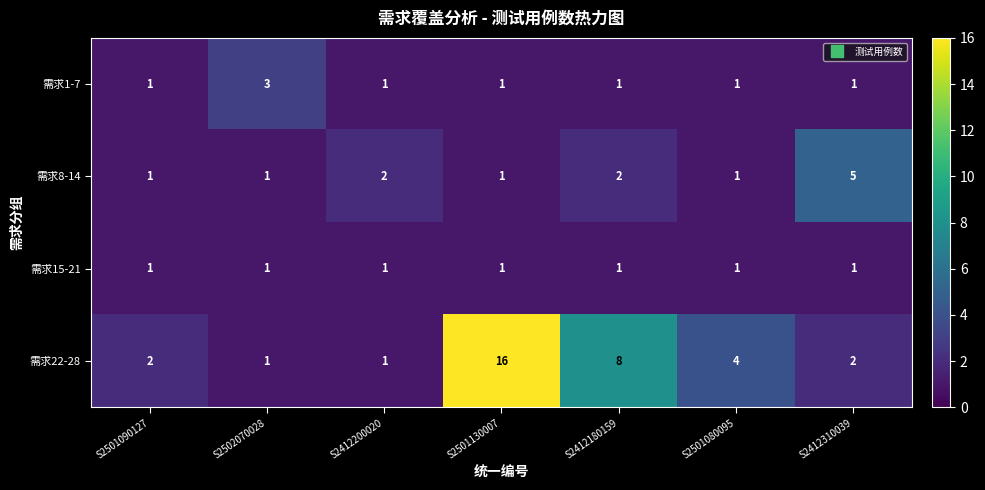

What is the minimum value shown in the chart?

1